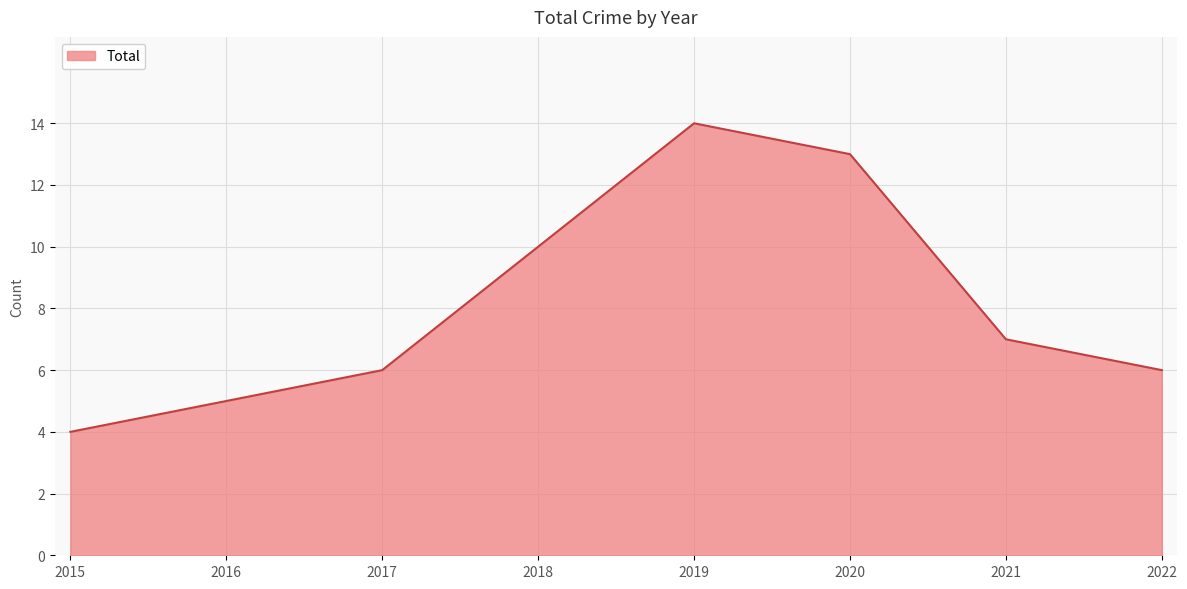

What is the ratio of the value at 2016 to the value at 2022?

0.8